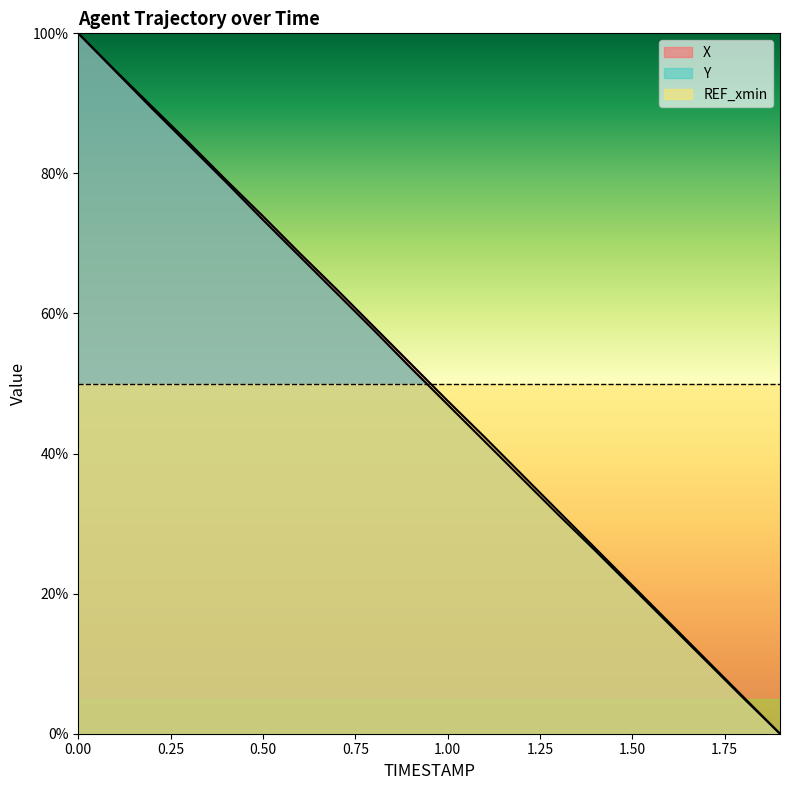

True or false: X and Y intersect in this chart.

False